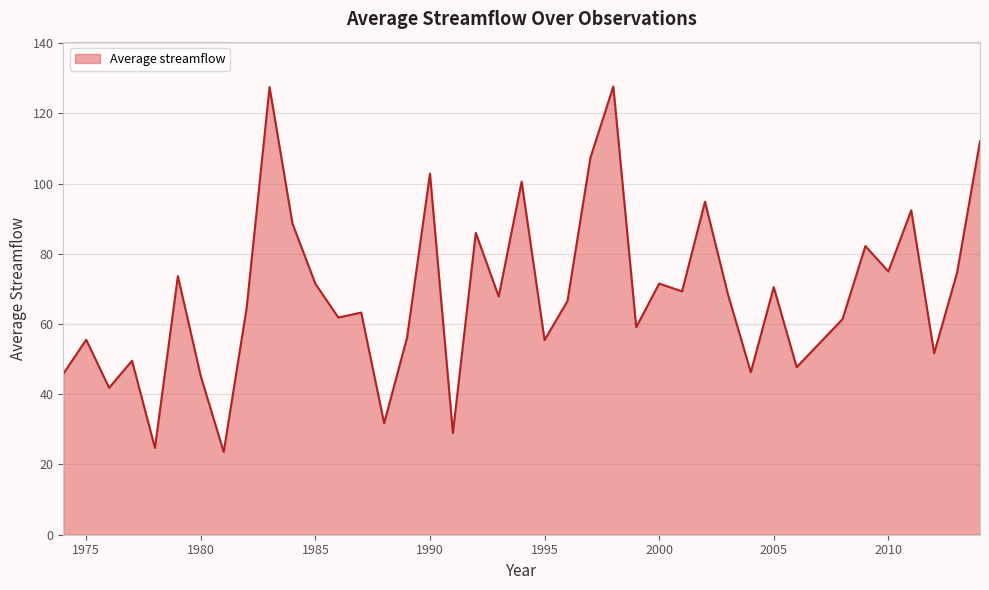

What is the difference between the maximum and minimum values?

104.1